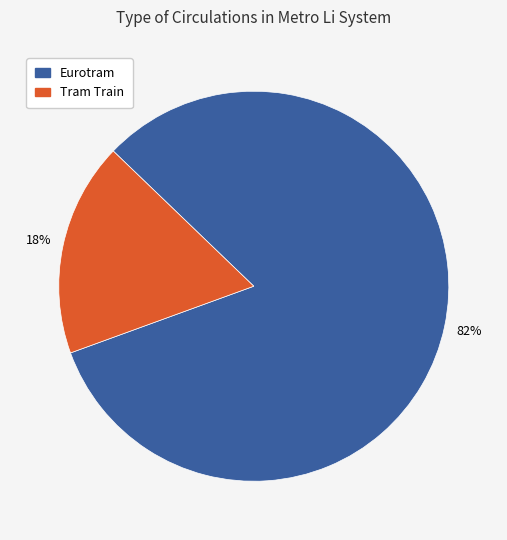

To the nearest percent, what is the average slice percentage?

50%